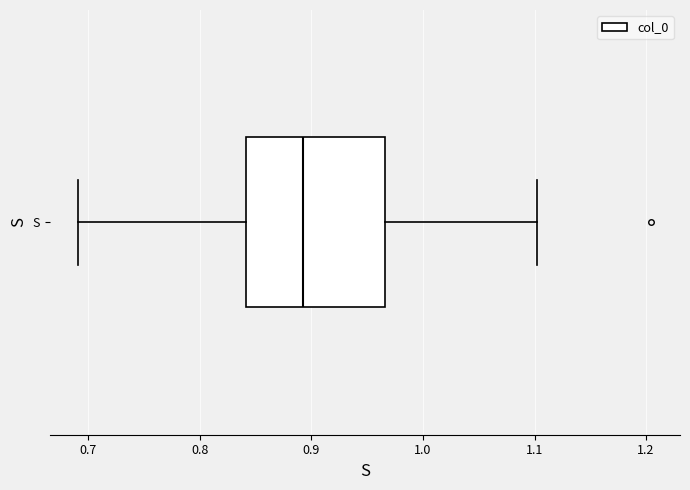

Where does the left whisker of the box for S end on the x-axis? The values are not printed on the chart, so give them approximately, as read against the axis.

0.69